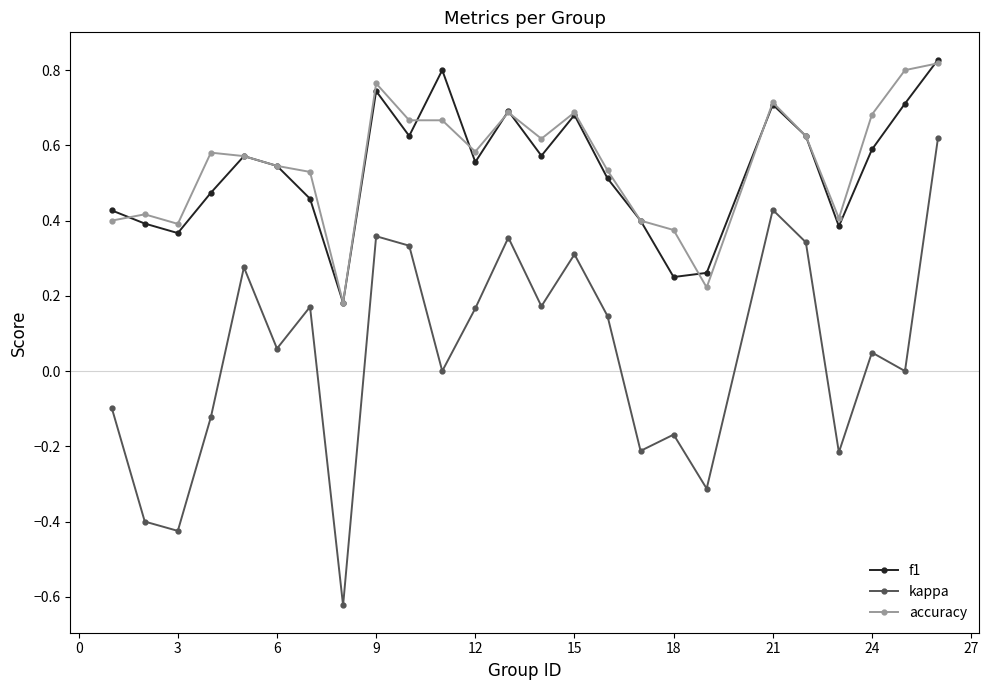

True or false: kappa has more than 1 interior local peaks.

True